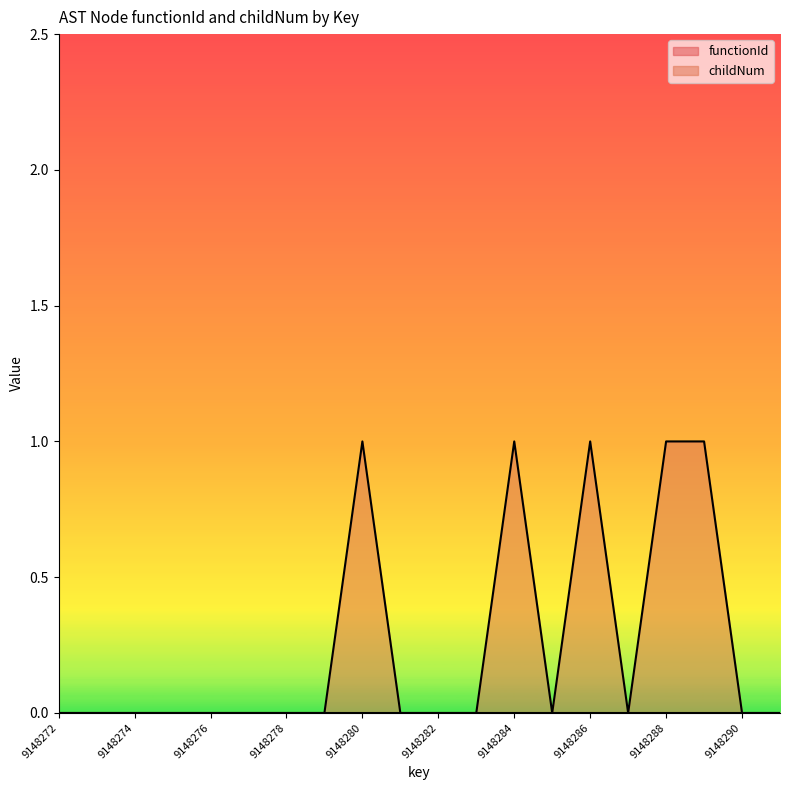

Count the values in the range 0 to 1.

20